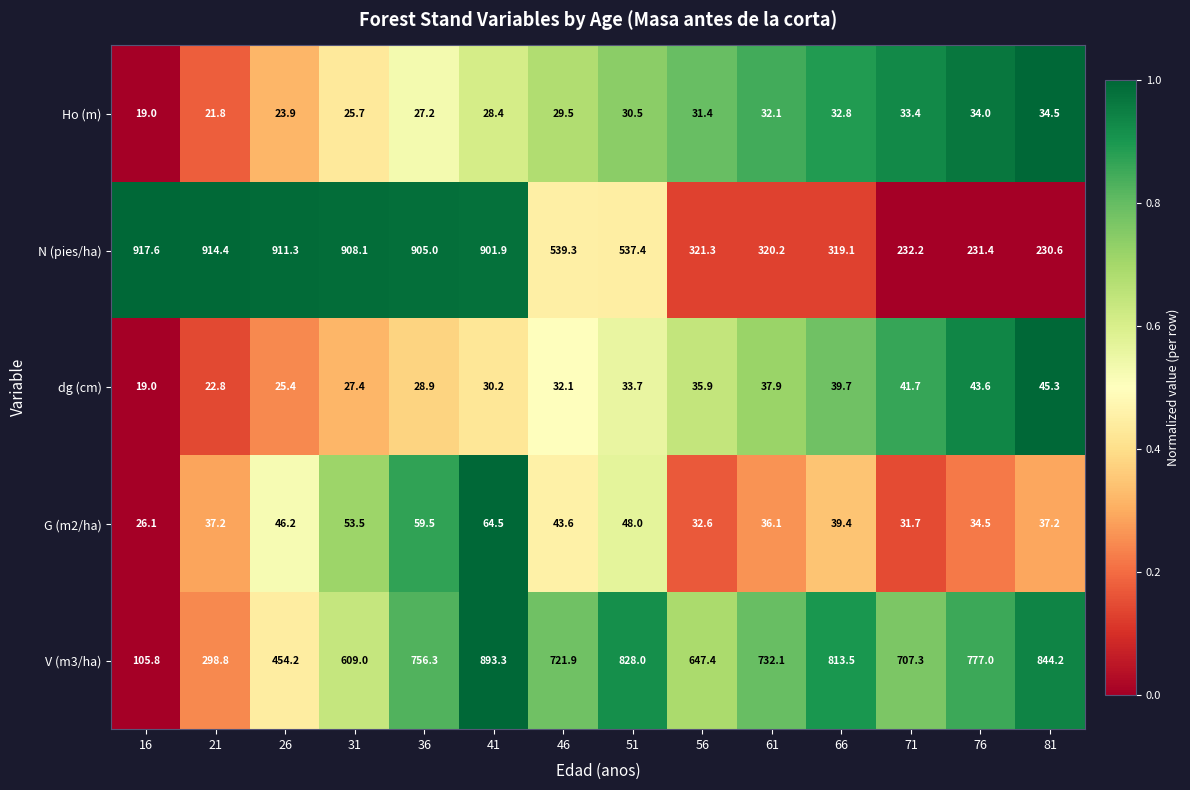

Between 56 and 61, which series saw the biggest shift?

V (m3/ha)